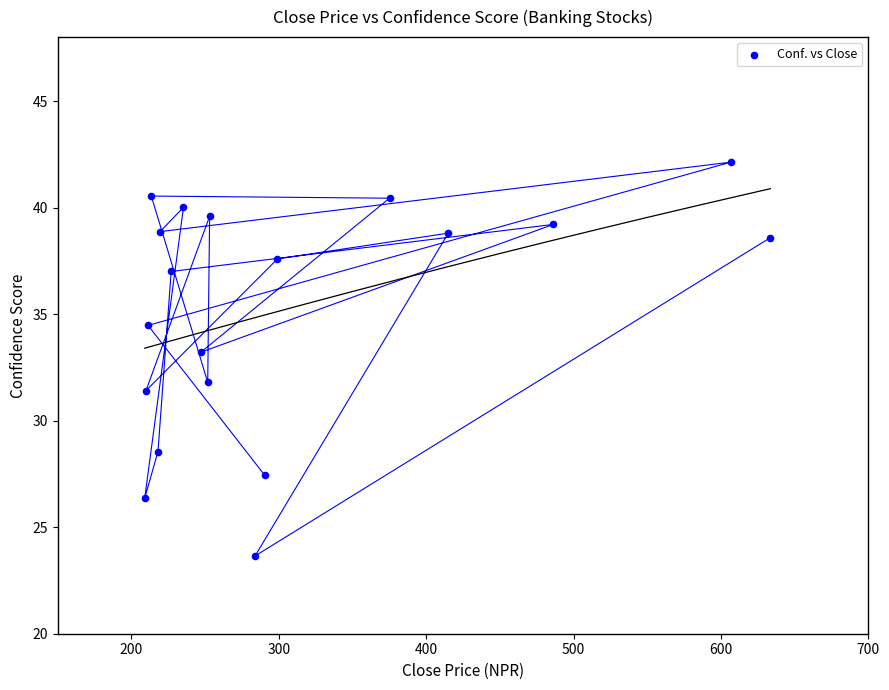

What is the range of Y values (max minus min)?

18.5